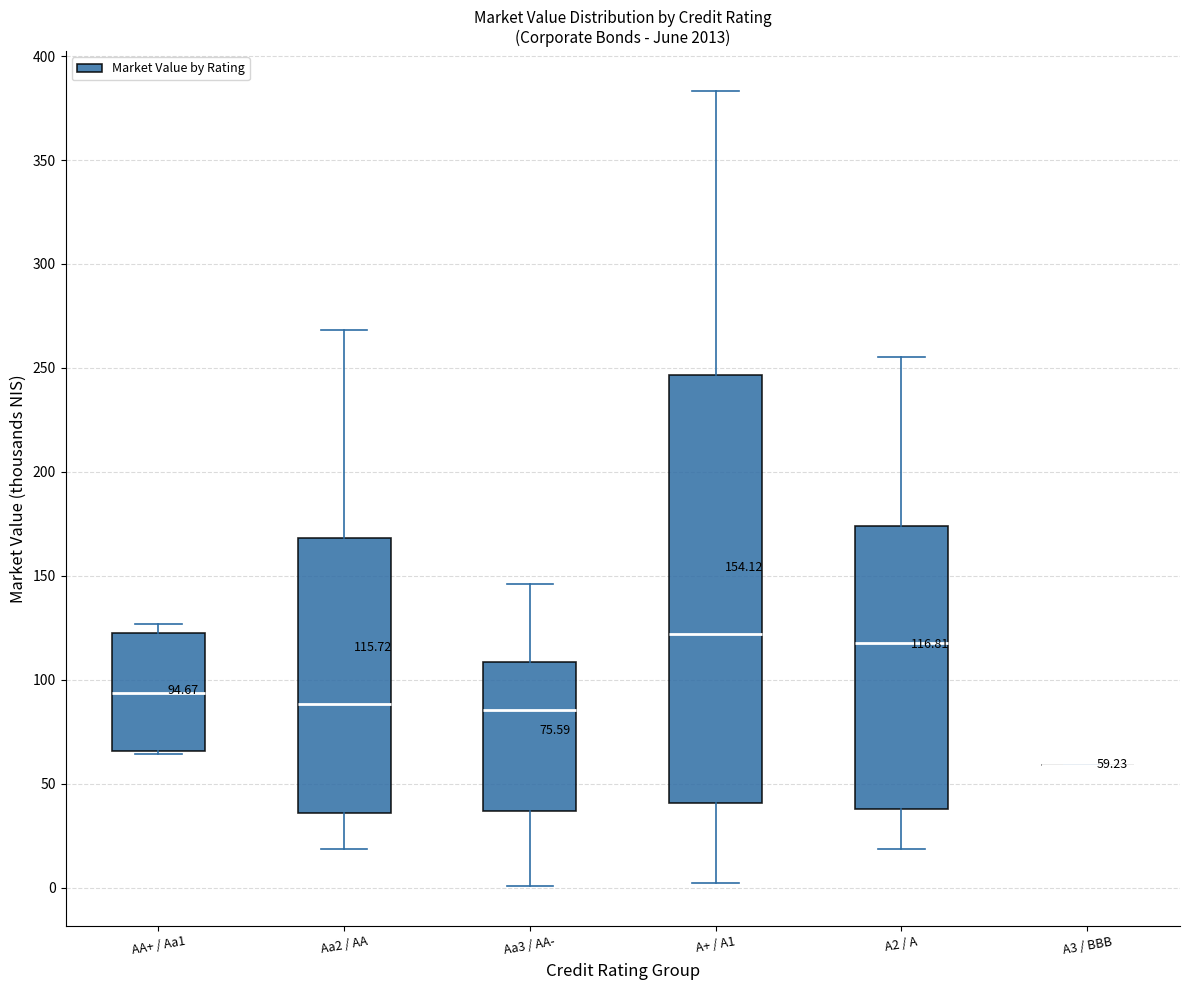

Which box is the tallest, from its lower edge to its upper edge?

A+ / A1